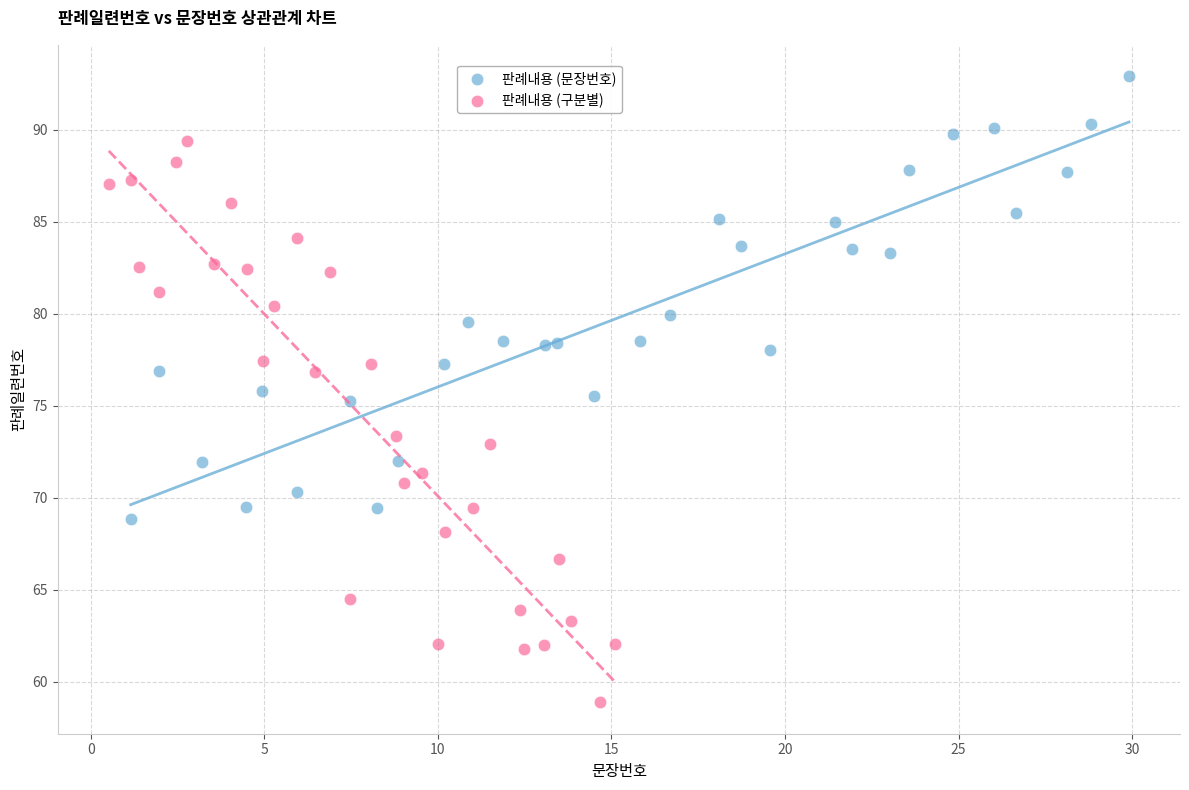

Which series has the largest Y range (max minus min)?

판례내용 (구분별)